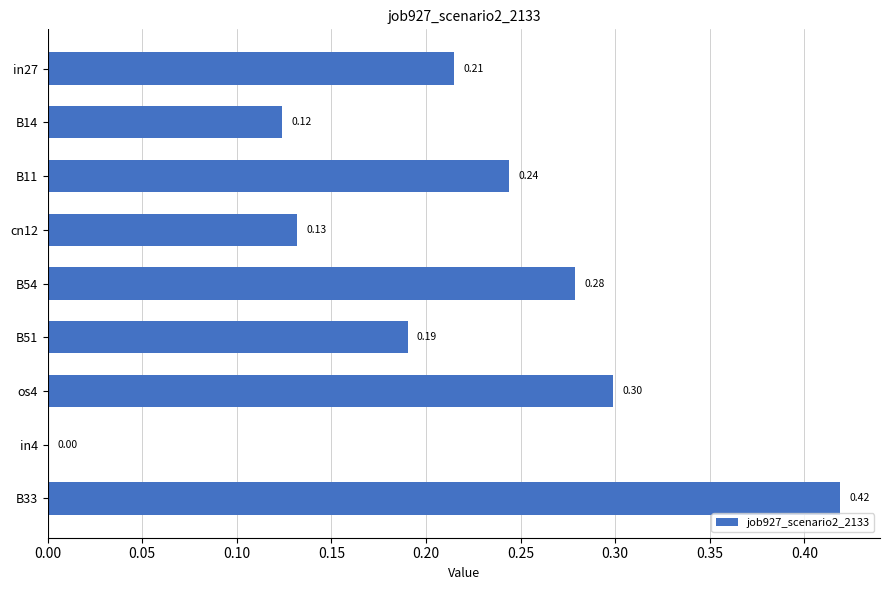

What is the sum of all values?

1.9